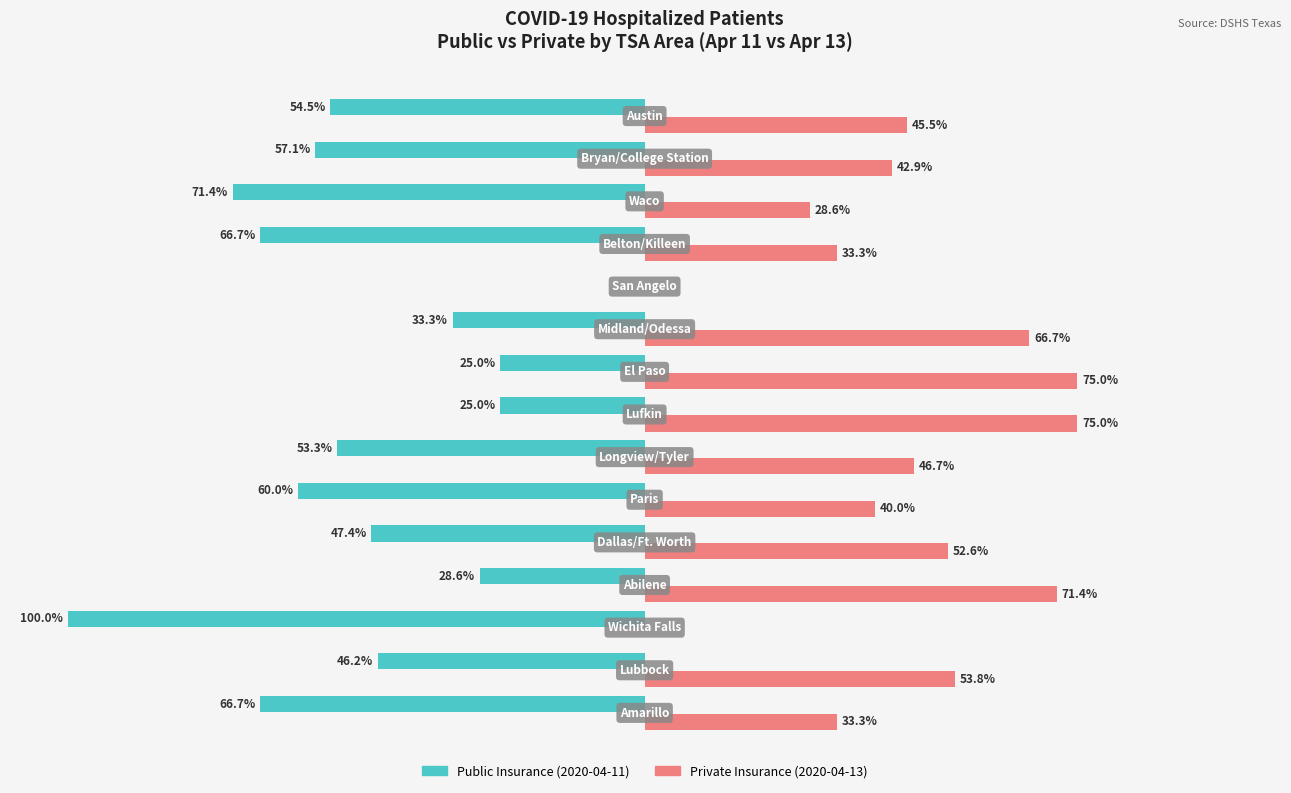

How many bars are there in total?

30